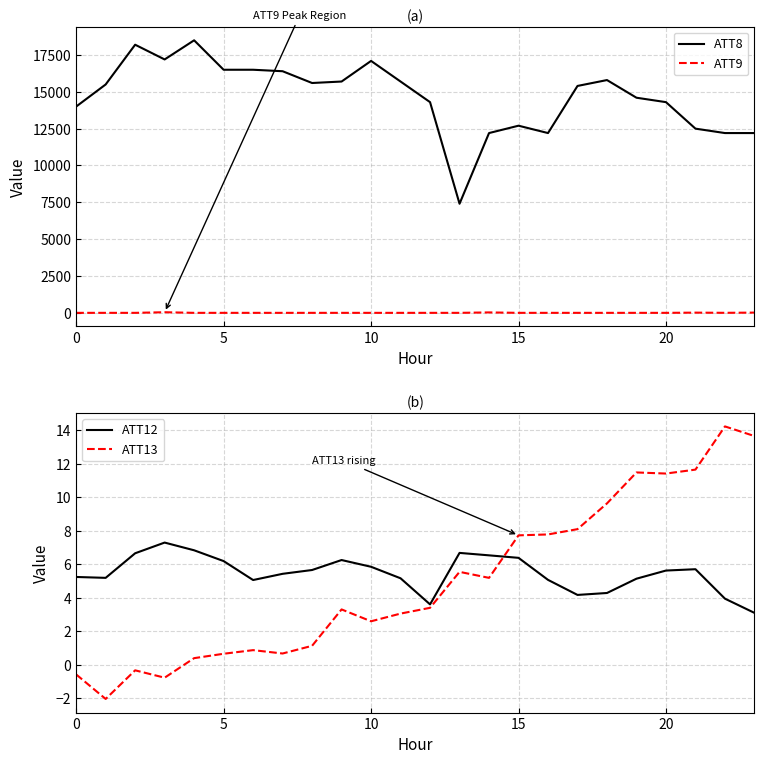

True or false: ATT13 and ATT12 intersect in this chart.

True